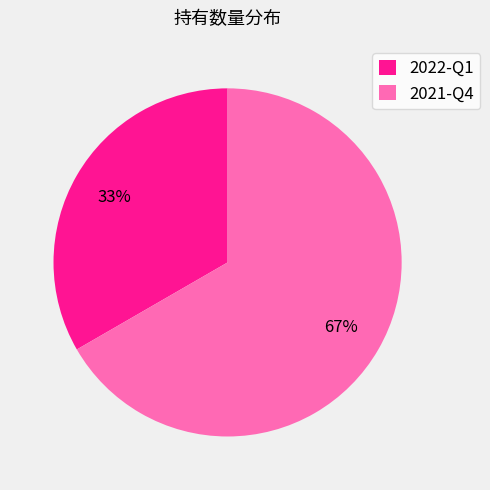

Which has a higher value, 2021-Q4 or 2022-Q1?

2021-Q4